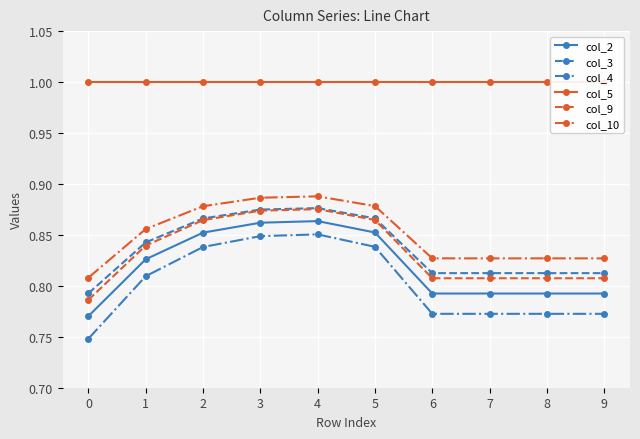

Reading left to right, transcribe all the data shown in this chart.

col_2: 0.8	0.8	0.9	0.9	0.9	0.9	0.8	0.8	0.8	0.8
col_3: 0.8	0.8	0.9	0.9	0.9	0.9	0.8	0.8	0.8	0.8
col_4: 0.7	0.8	0.8	0.8	0.9	0.8	0.8	0.8	0.8	0.8
col_5: 1.0	1.0	1.0	1.0	1.0	1.0	1.0	1.0	1.0	1.0
col_9: 0.8	0.8	0.9	0.9	0.9	0.9	0.8	0.8	0.8	0.8
col_10: 0.8	0.9	0.9	0.9	0.9	0.9	0.8	0.8	0.8	0.8